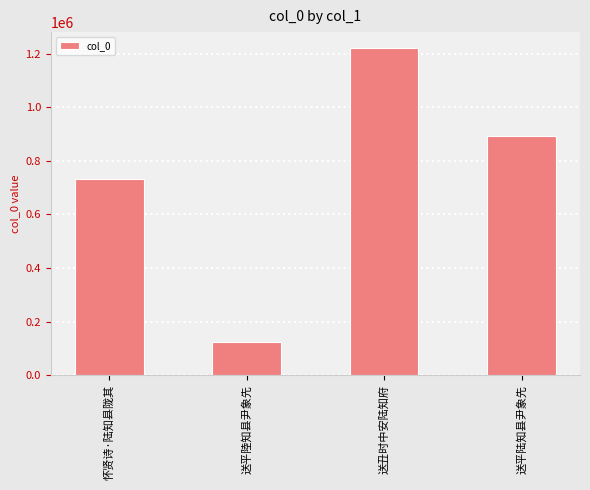

What is the ratio of the value at 送平陆知县尹象先 to the value at 怀贤诗·陆知县陇其?

1.2